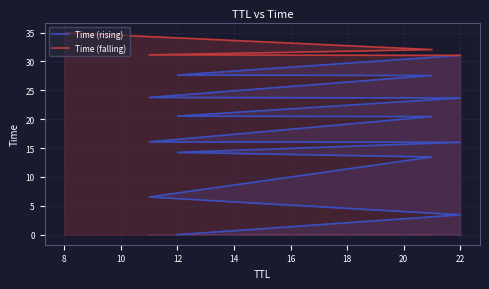

What is the change in value from 22 to 11?

+3.1